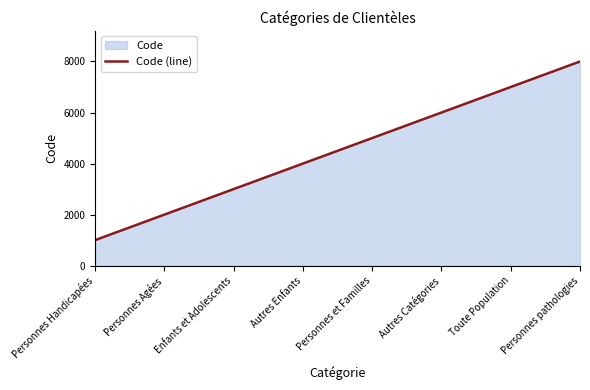

Reading left to right, transcribe all the data shown in this chart.

1000	2000	3000	4000	5000	6000	7000	8000